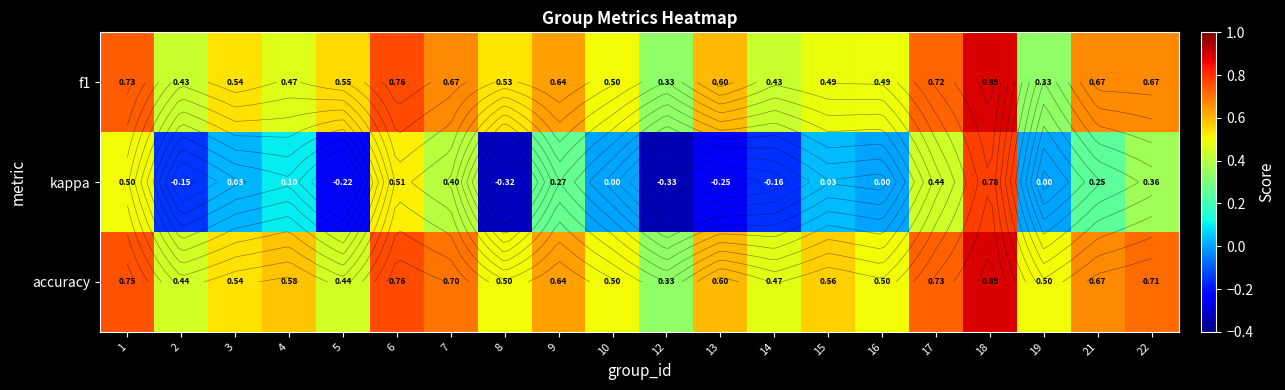

Which category has the lowest value across all series?

12